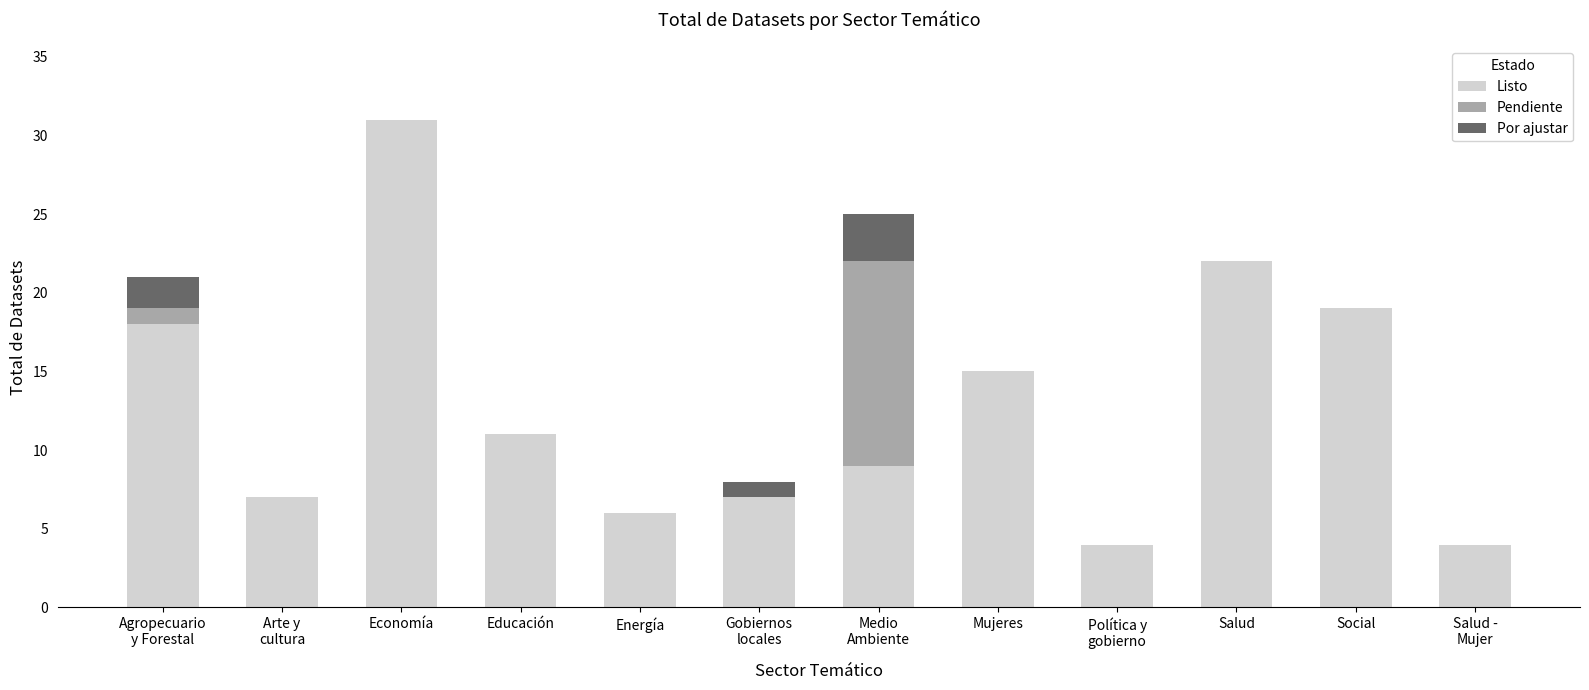

What is the highest value of the Listo series?

31